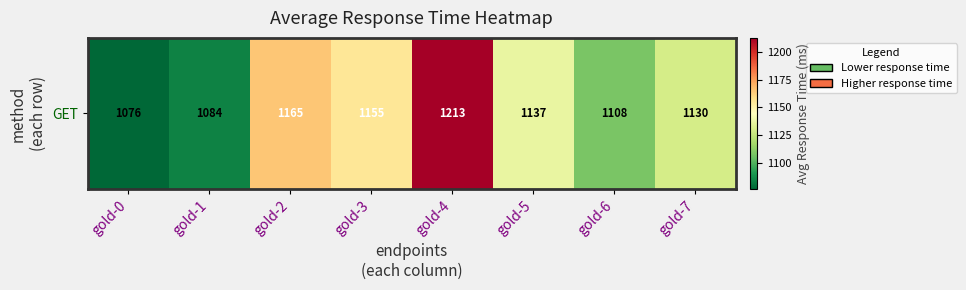

What is the greatest value displayed?

1213